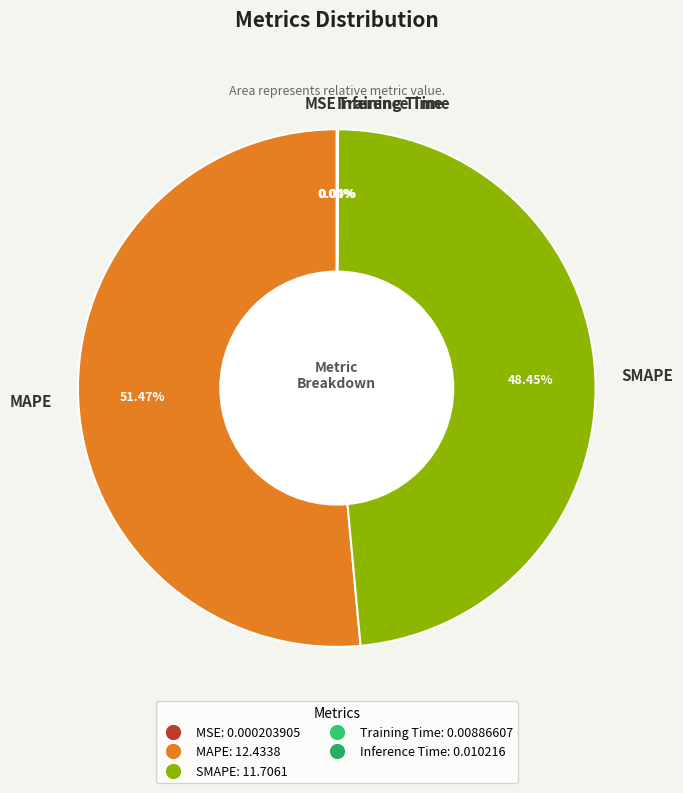

Does any single category account for the majority?

Yes